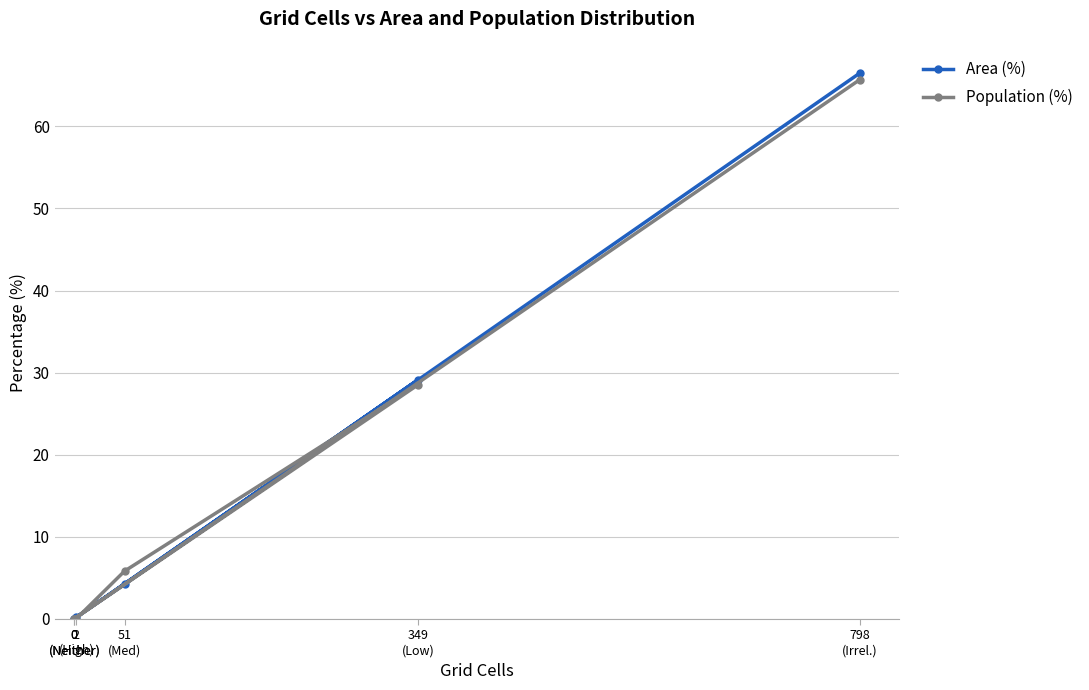

Rank the series by their maximum value, from lowest to highest.

Population (%), Area (%)